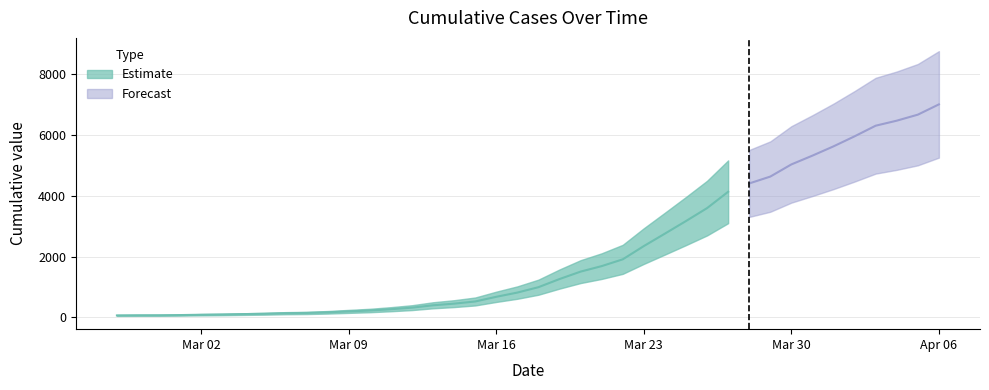

What is the maximum value shown in the chart?

7004